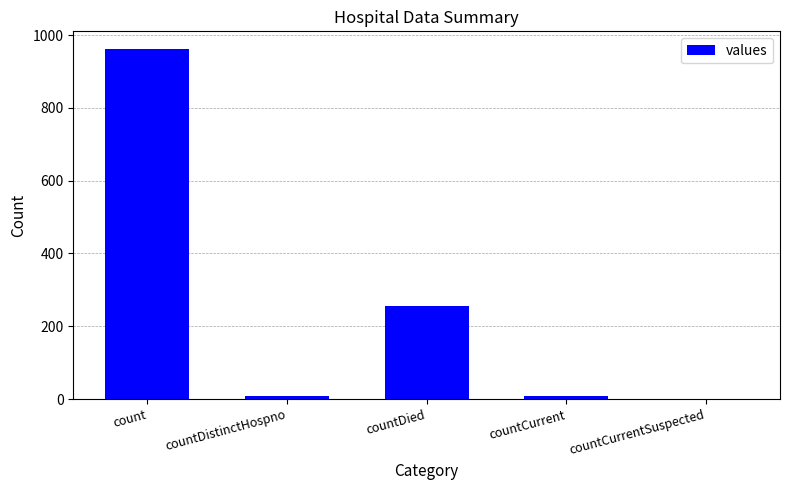

What is the average value?

247